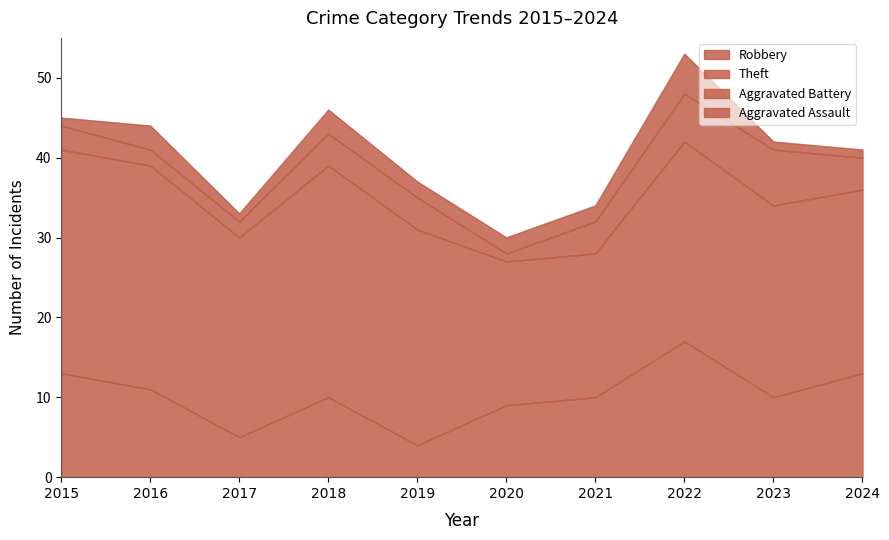

Reading left to right, list all the values displayed in this chart.

Robbery: 13	11	5	10	4	9	10	17	10	13
Theft: 28	28	25	29	27	18	18	25	24	23
Aggravated Battery: 3	2	2	4	4	1	4	6	7	4
Aggravated Assault: 1	3	1	3	2	2	2	5	1	1